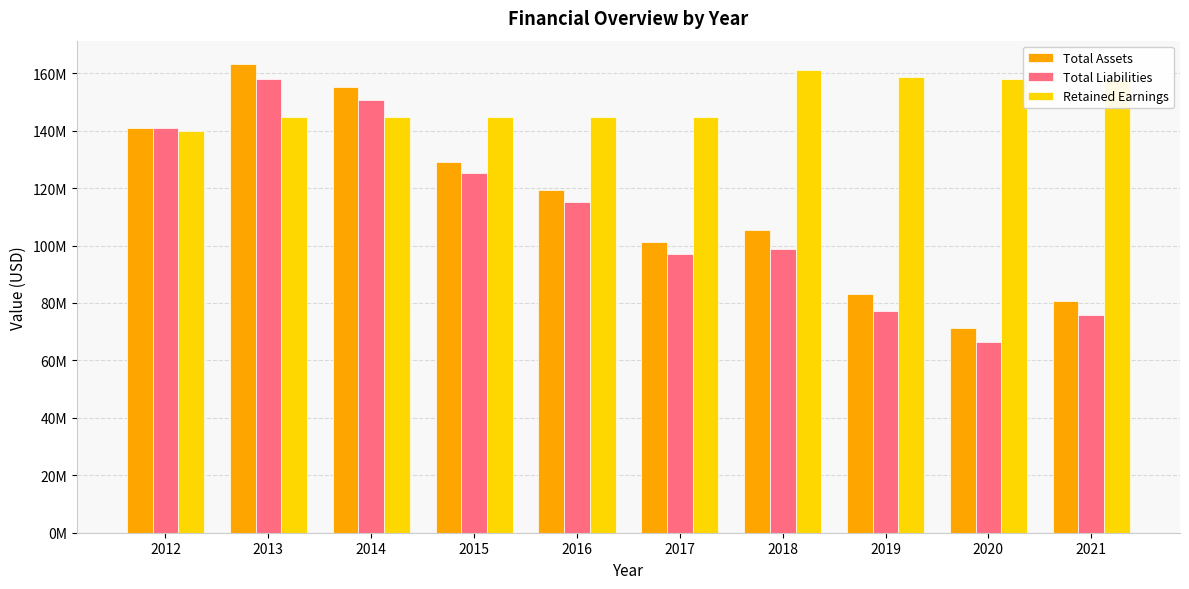

What is the difference between the highest and lowest values at 2013?

18348000